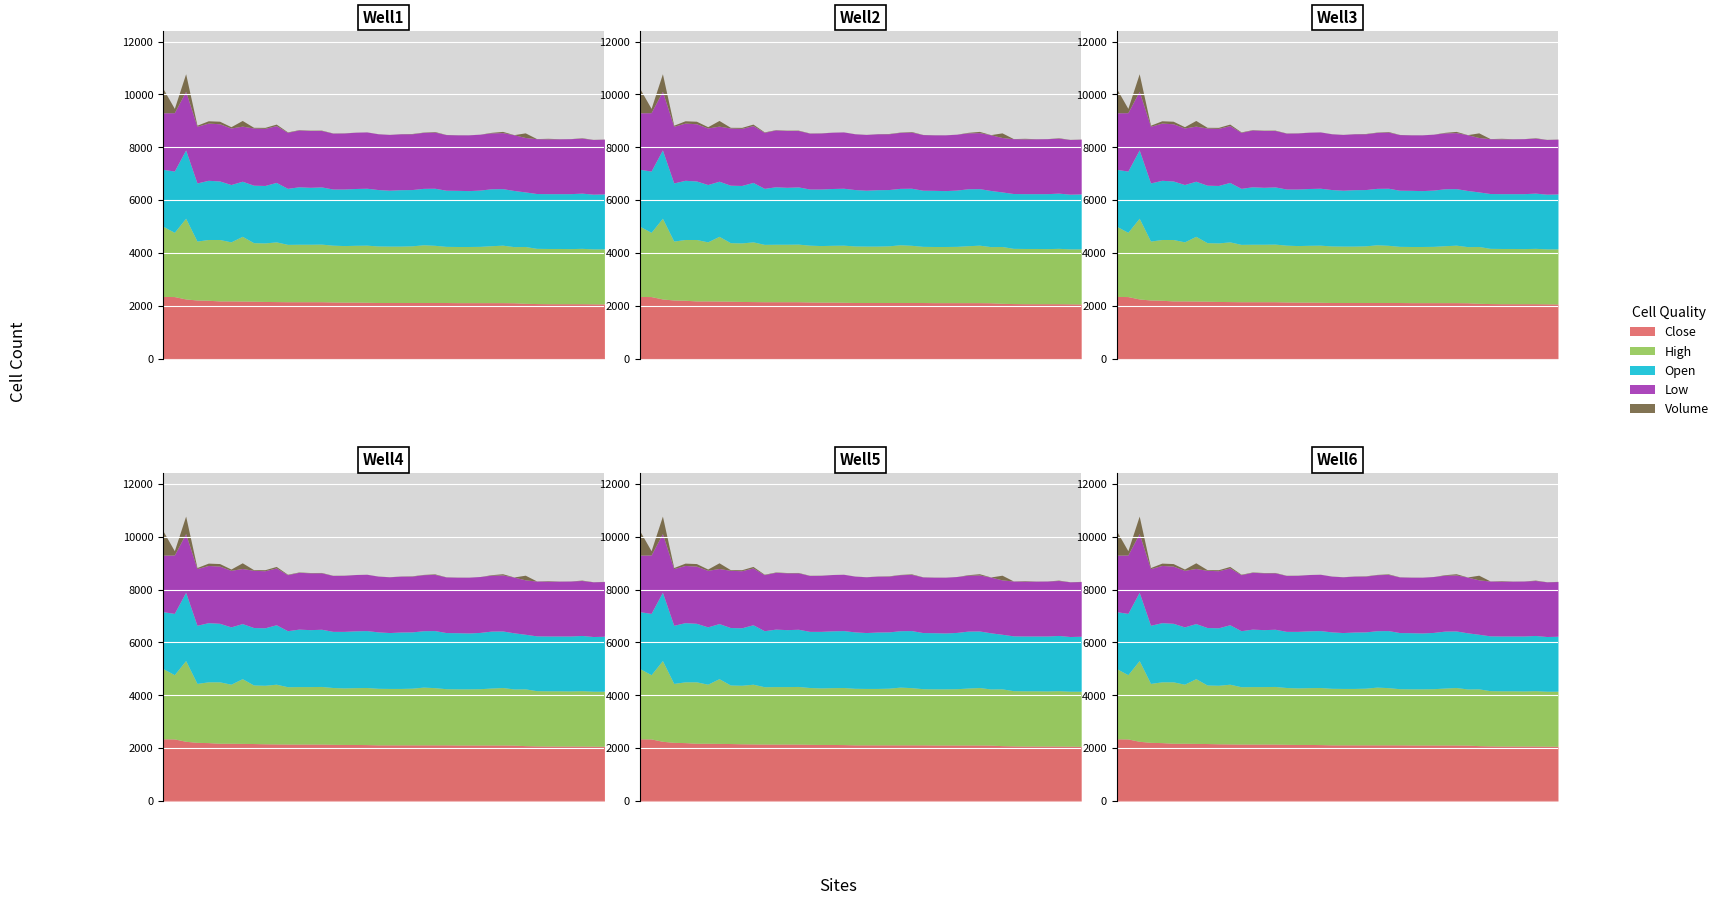

Between 2022-01-06 and 2022-02-03, which series saw the biggest shift?

Volume